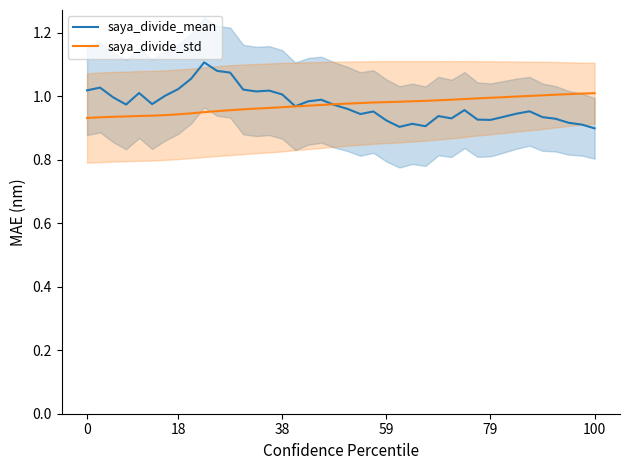

Does the chart have visible grid lines?

No